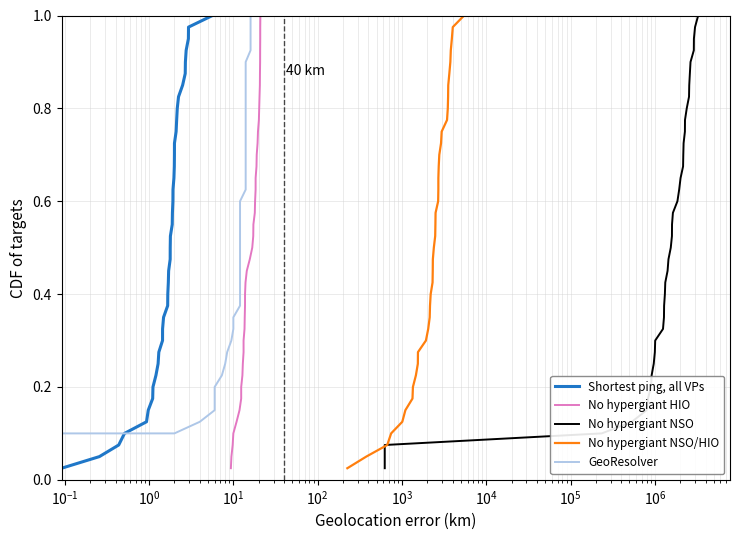

True or false: No hypergiant HIO and GeoResolver cross at least once.

False